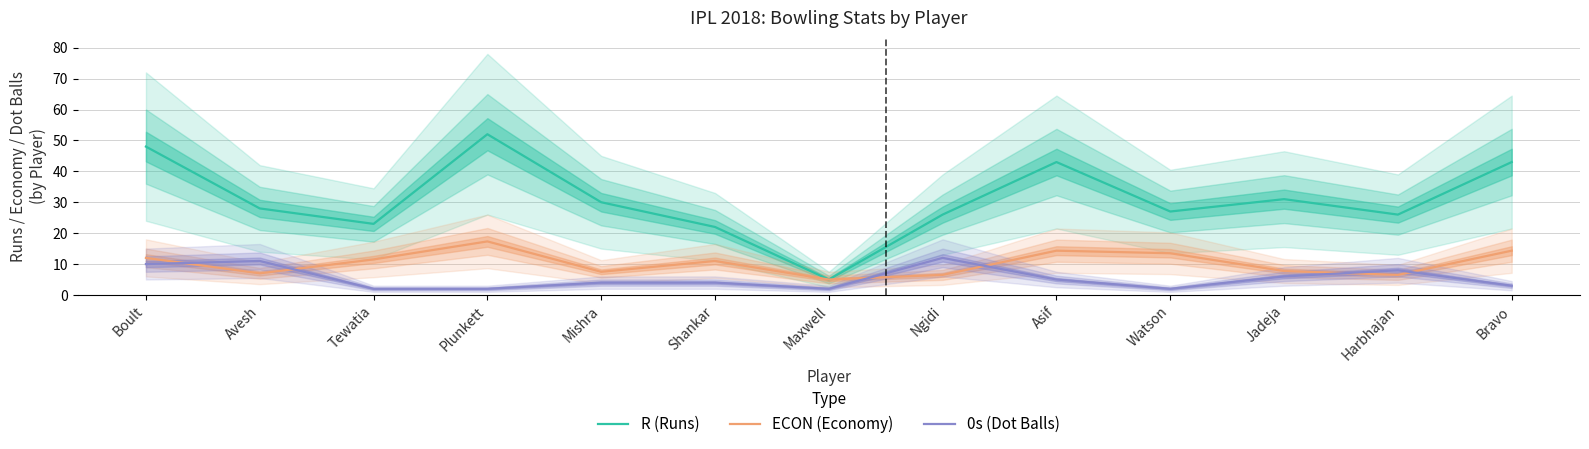

Read the ECON (Economy) value at Watson.

13.5